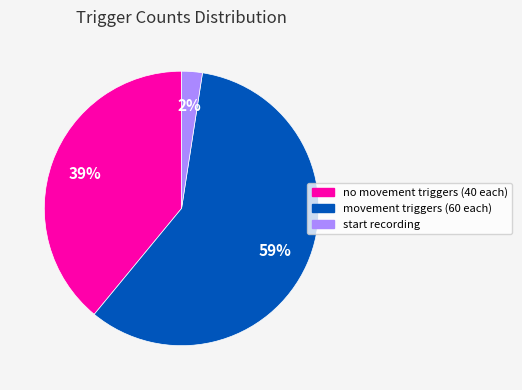

Is there any slice that represents more than half of the pie?

Yes